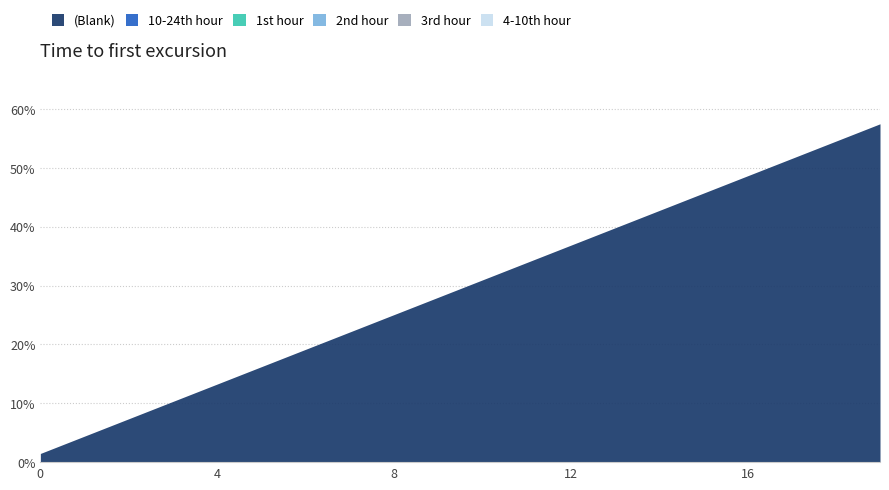

At which category is the sum across all series the highest?

19